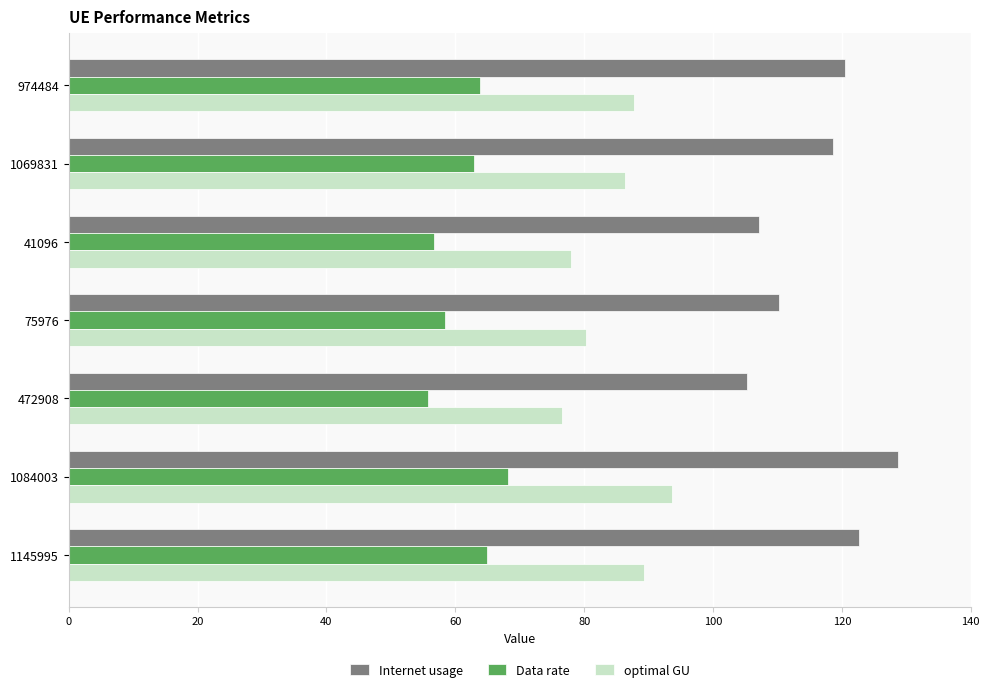

What is the approximate value of Data rate at 1069831?

62.9